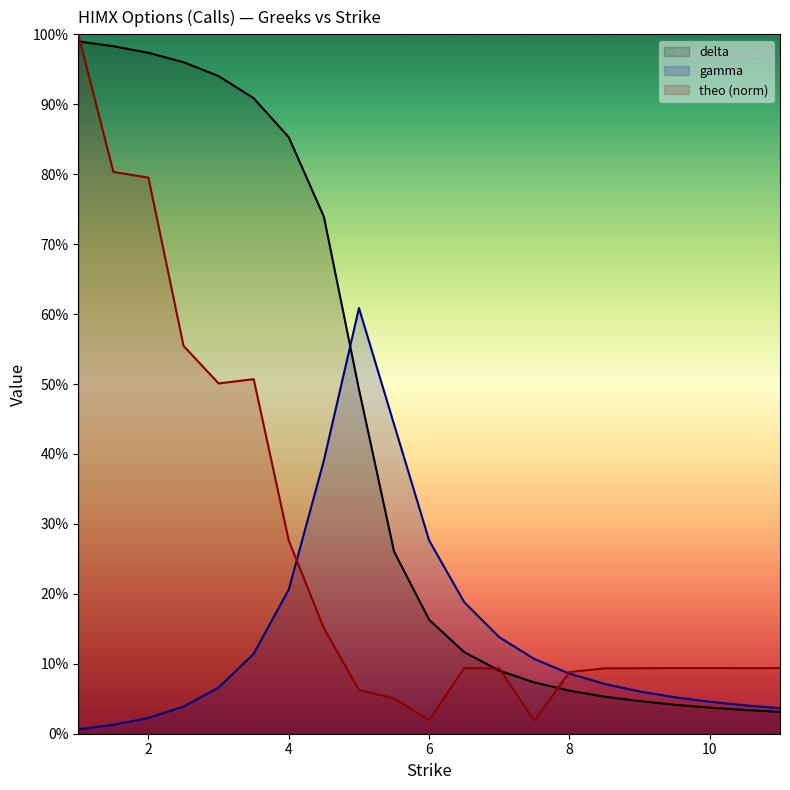

Rank the series by their maximum value, from lowest to highest.

gamma, delta, theo (norm)